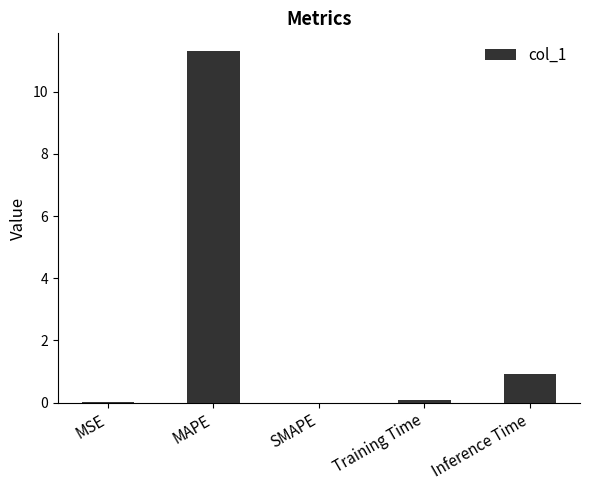

What is the sum of all values?

12.3